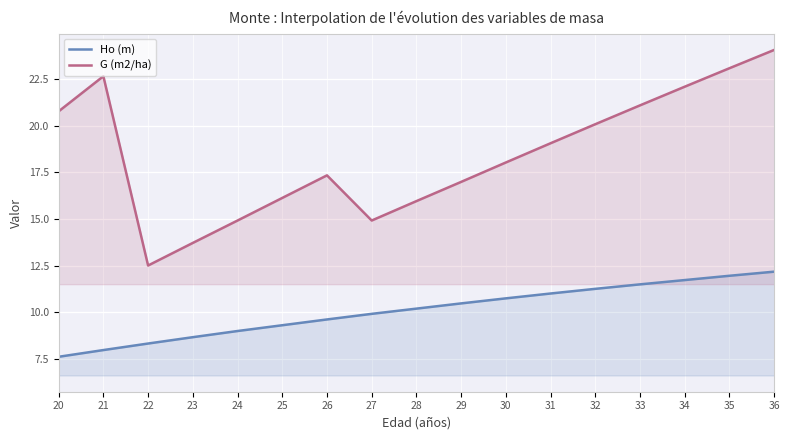

What is the value of the G (m2/ha) point at the 9th from the left?

16.0